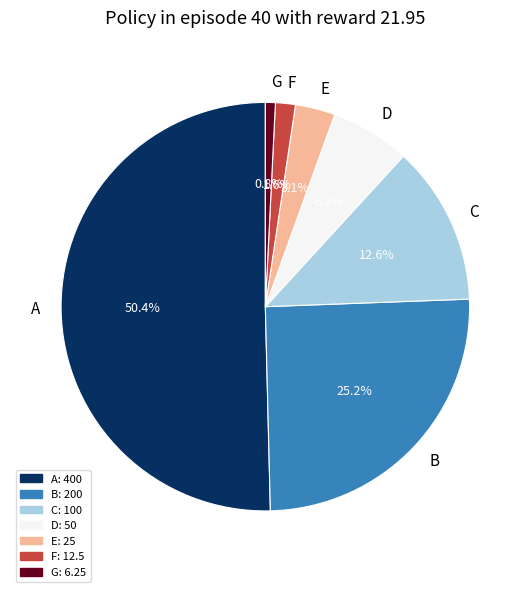

Count the number of slices in the pie.

7